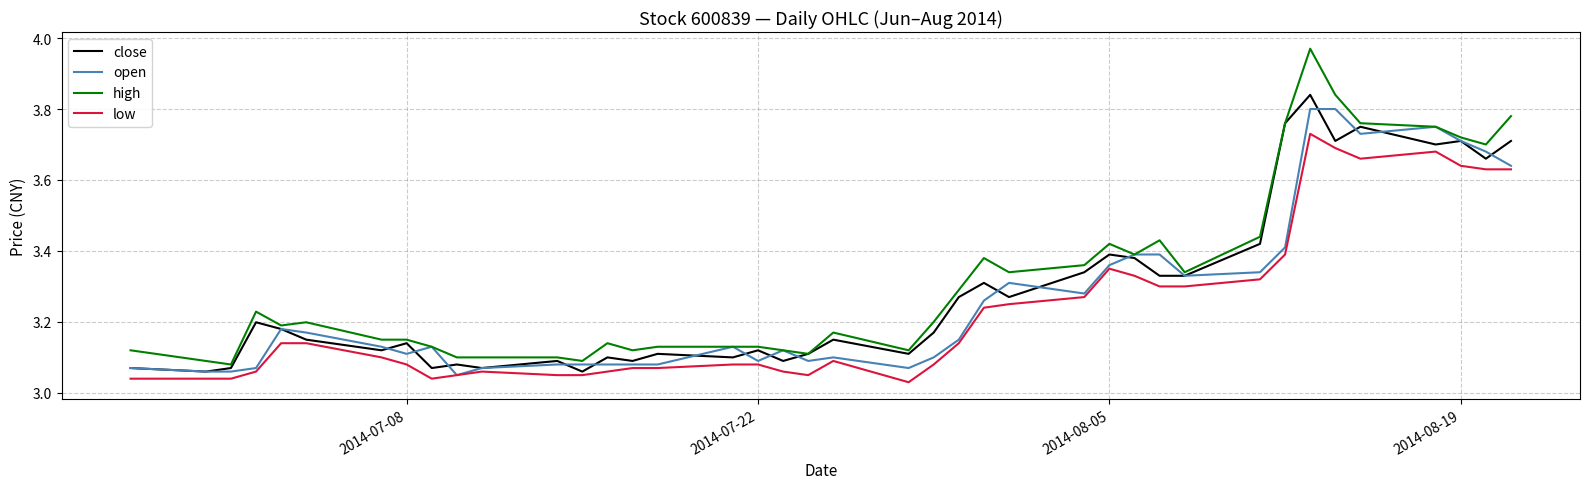

True or false: high and low intersect in this chart.

False